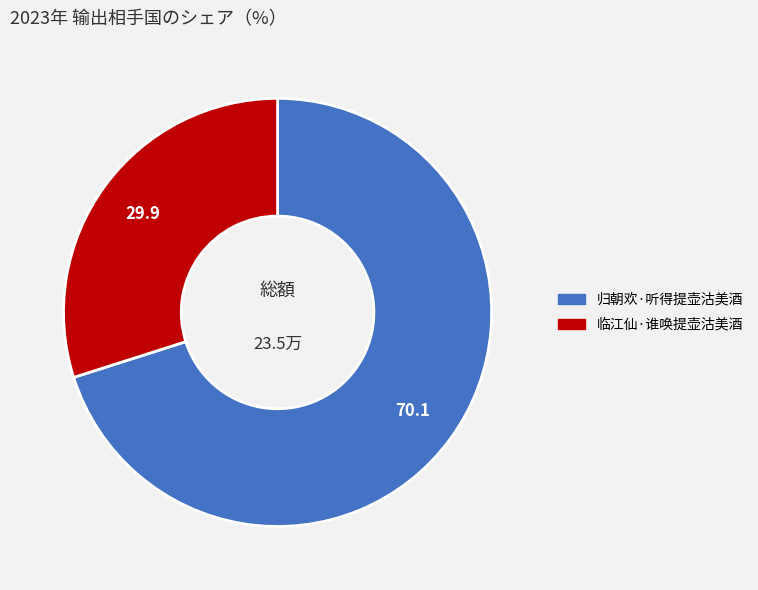

Is there any slice that represents more than half of the pie?

Yes